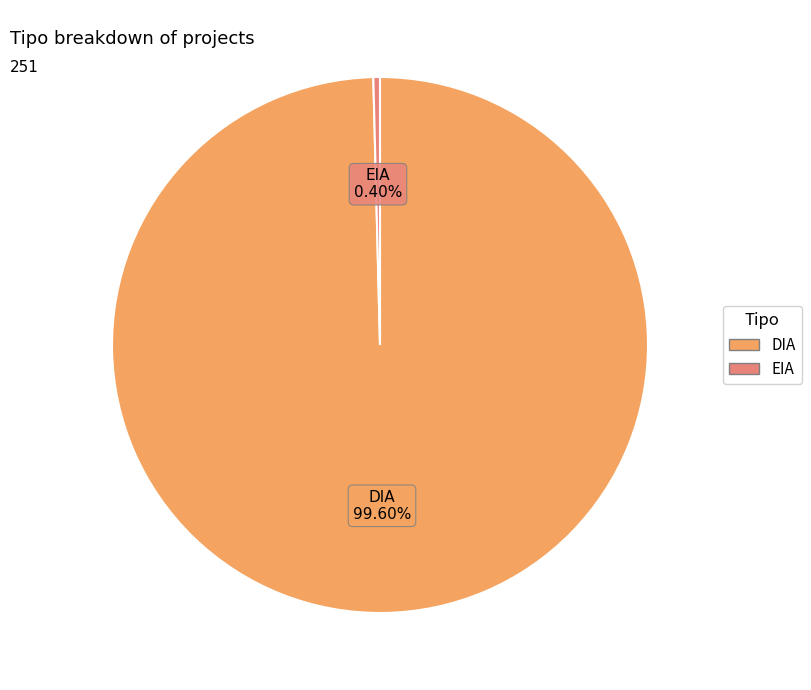

Rank the categories by value from highest to lowest.

DIA, EIA